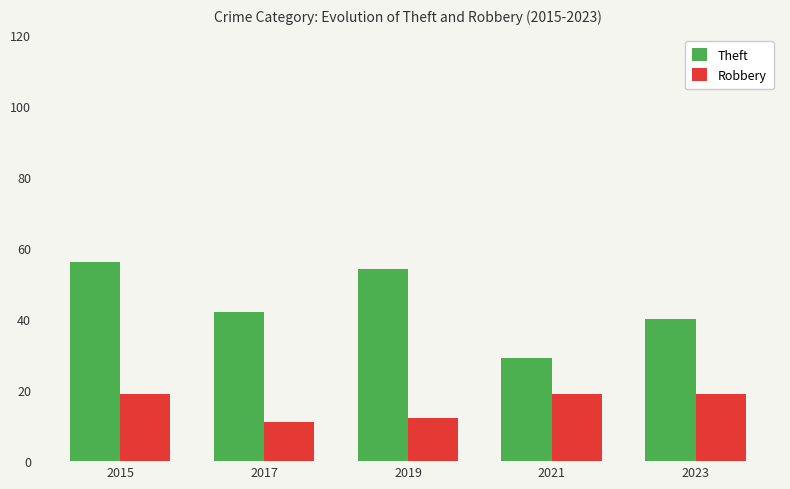

Which series has the largest range (max minus min)?

Theft